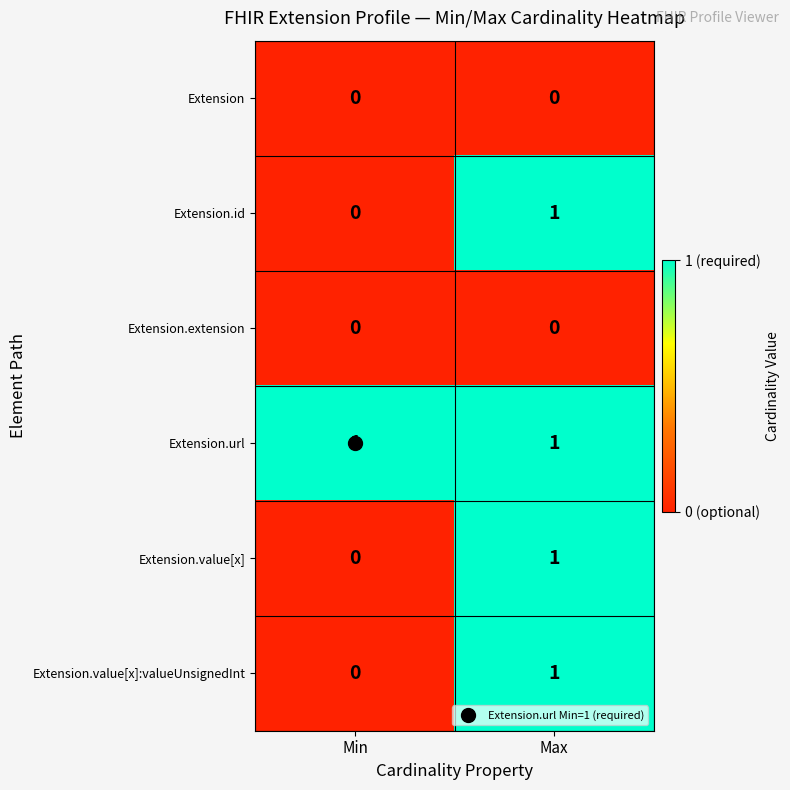

What is the total value across all series at Min?

1